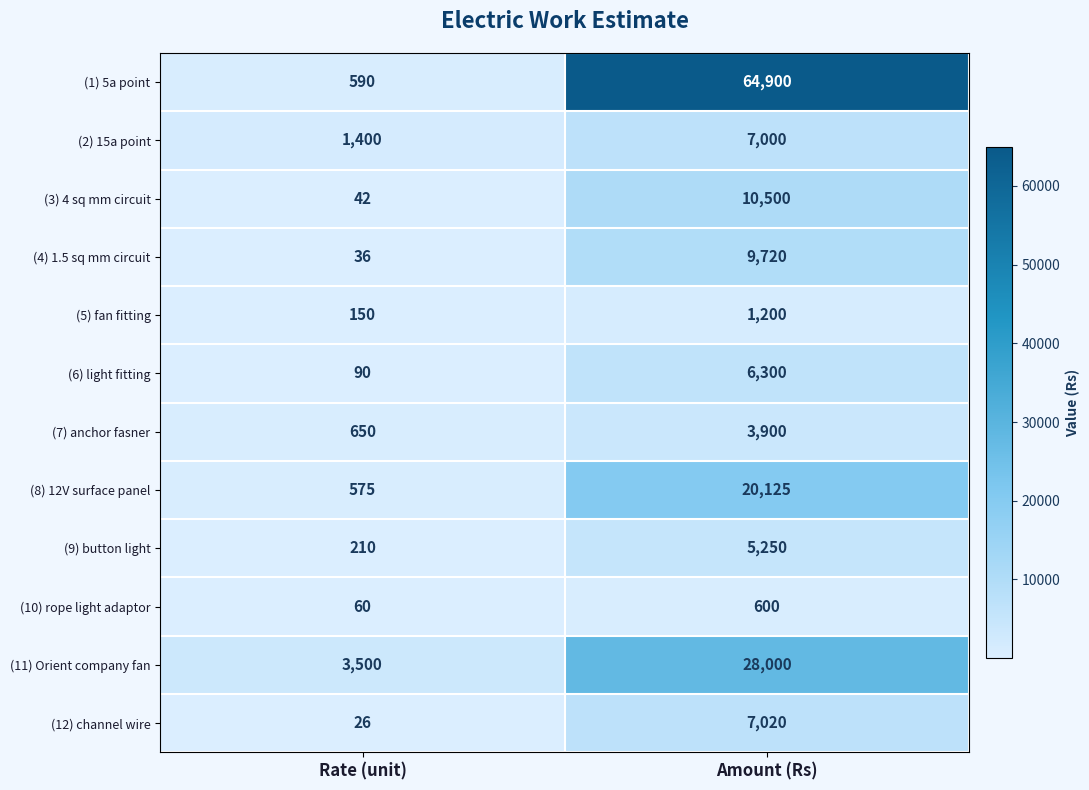

Reading left to right, transcribe all the data shown in this chart.

(1) 5a point: 590	64900
(2) 15a point: 1400	7000
(3) 4 sq mm circuit: 42	10500
(4) 1.5 sq mm circuit: 36	9720
(5) fan fitting: 150	1200
(6) light fitting: 90	6300
(7) anchor fasner: 650	3900
(8) 12V surface panel: 575	20125
(9) button light: 210	5250
(10) rope light adaptor: 60	600
(11) Orient company fan: 3500	28000
(12) channel wire: 26	7020